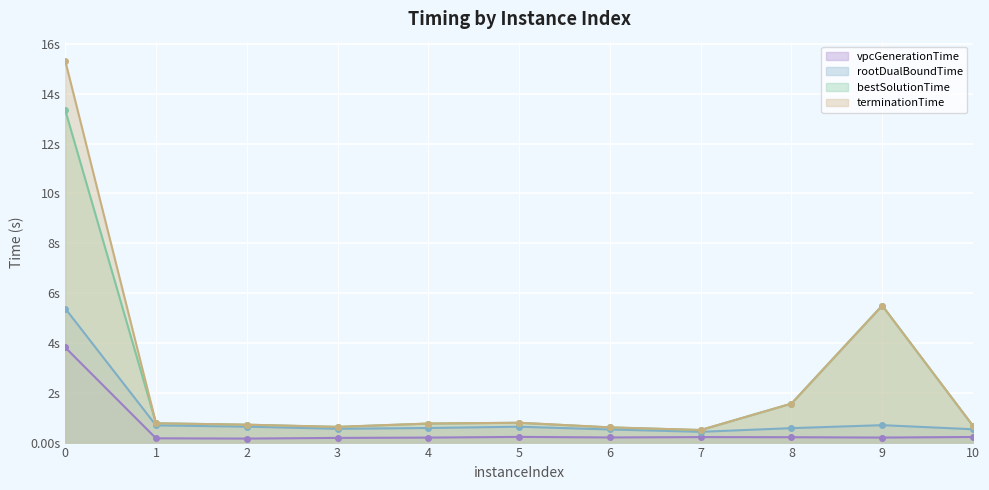

Count the number of categories in the chart.

11